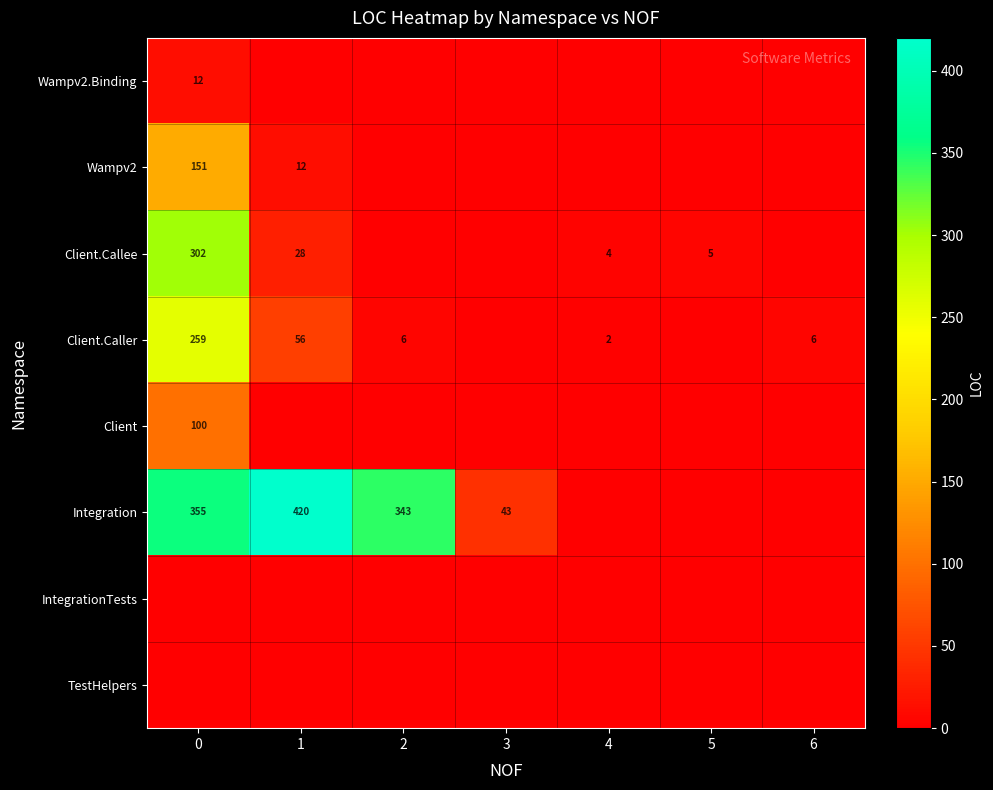

Is the value of Client.Callee at 4 greater than the value of Integration at 1?

No